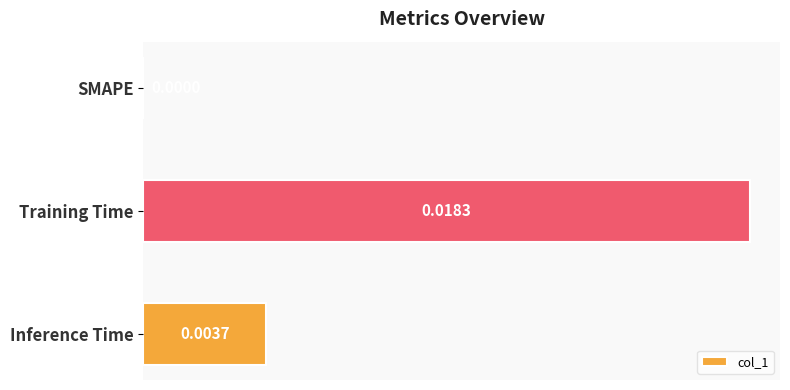

Which label corresponds to the largest value in the chart?

Training Time